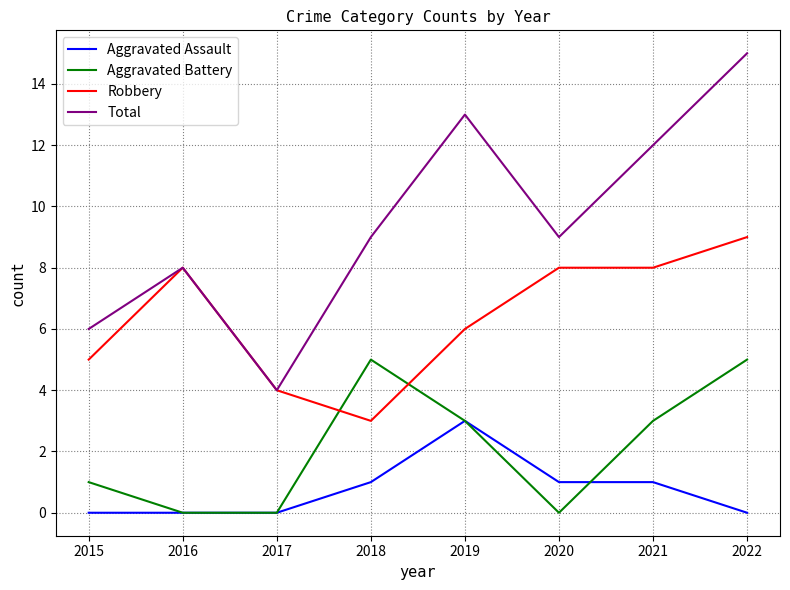

True or false: Aggravated Battery and Total intersect in this chart.

False